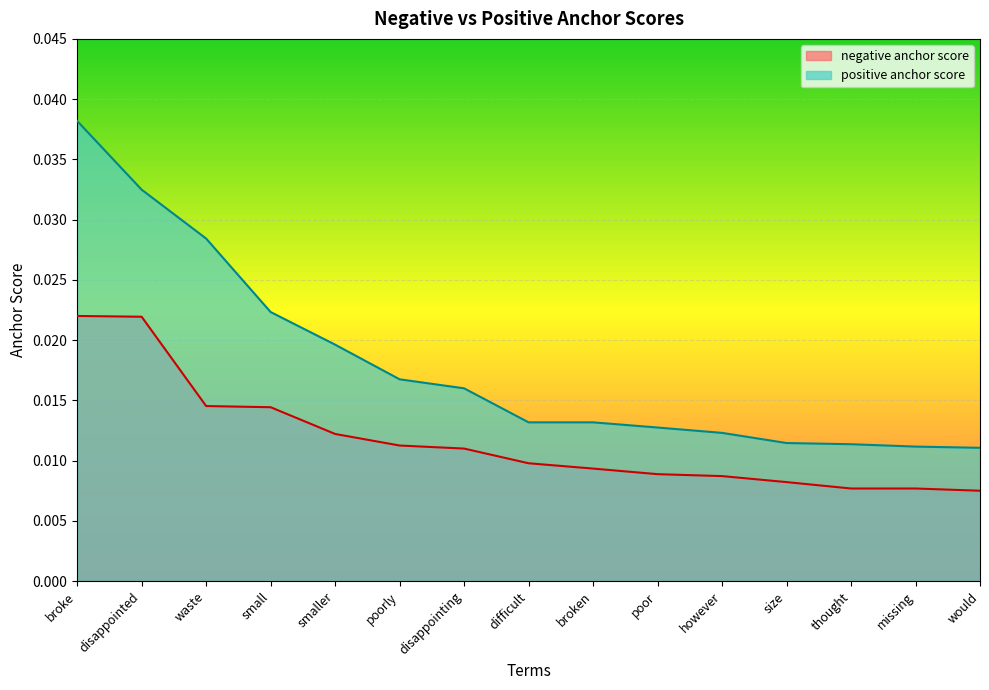

True or false: positive anchor score has more than 1 interior local peaks.

False